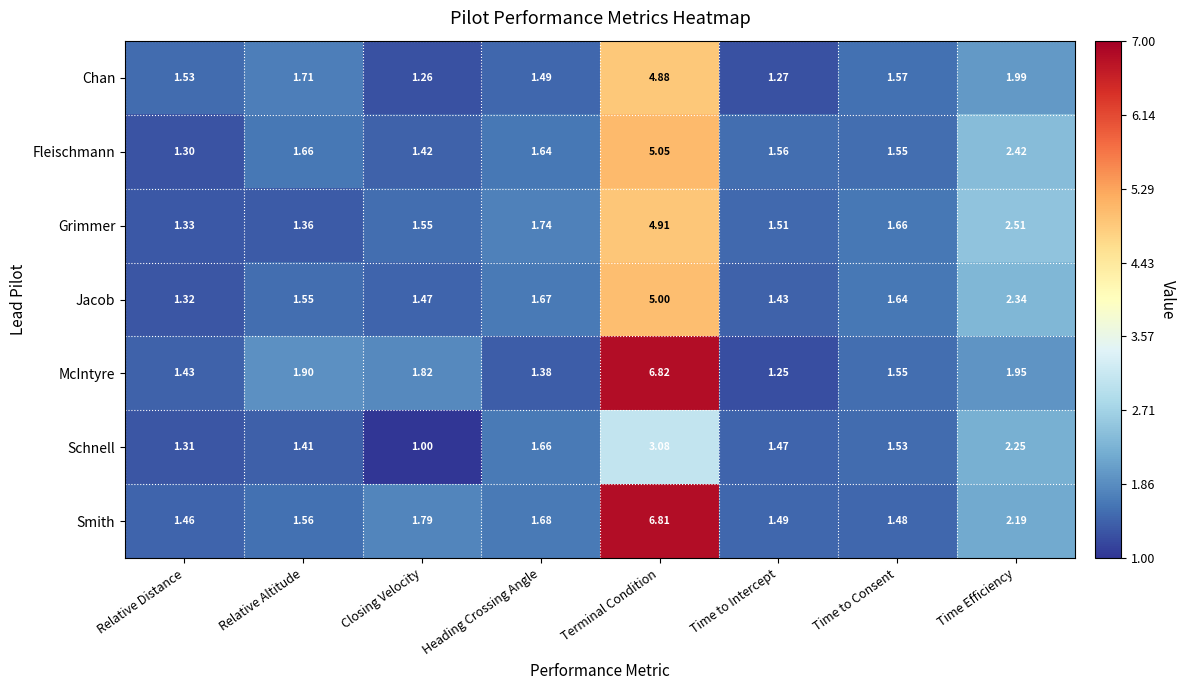

Which series has the largest total across all categories?

Smith